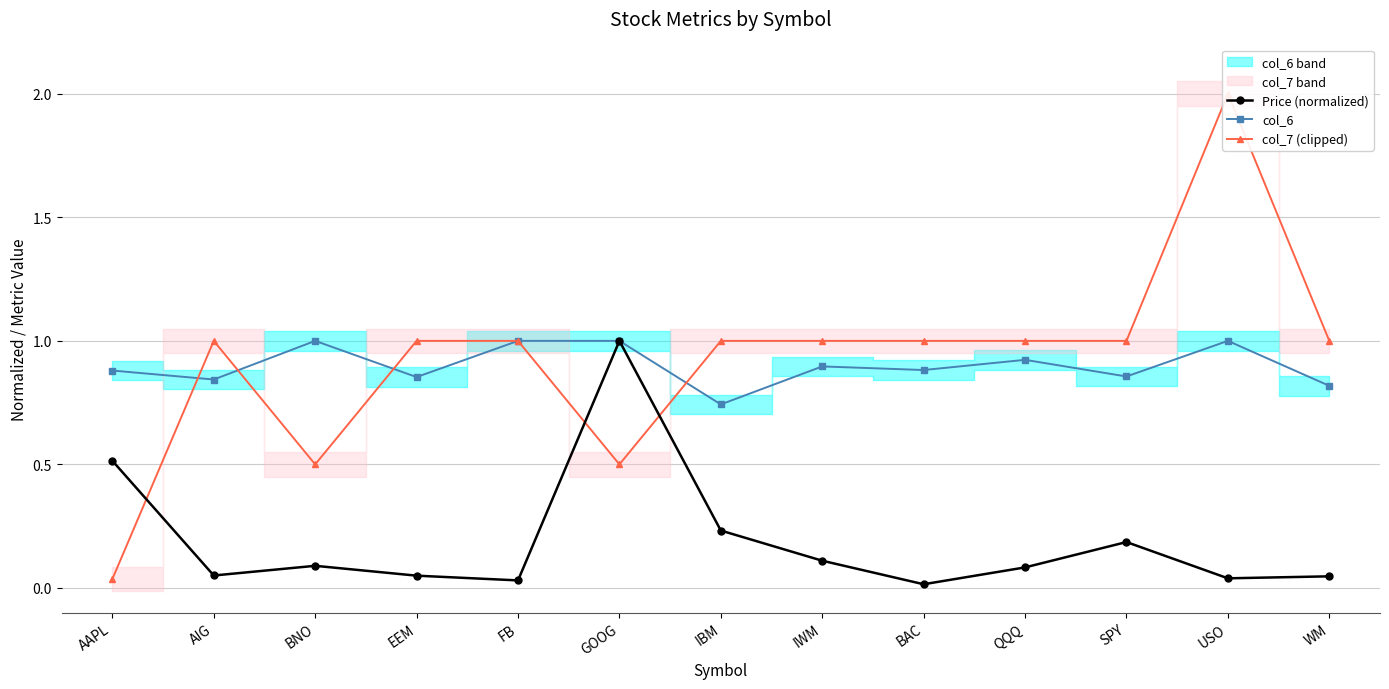

What position from the left is AIG?

2